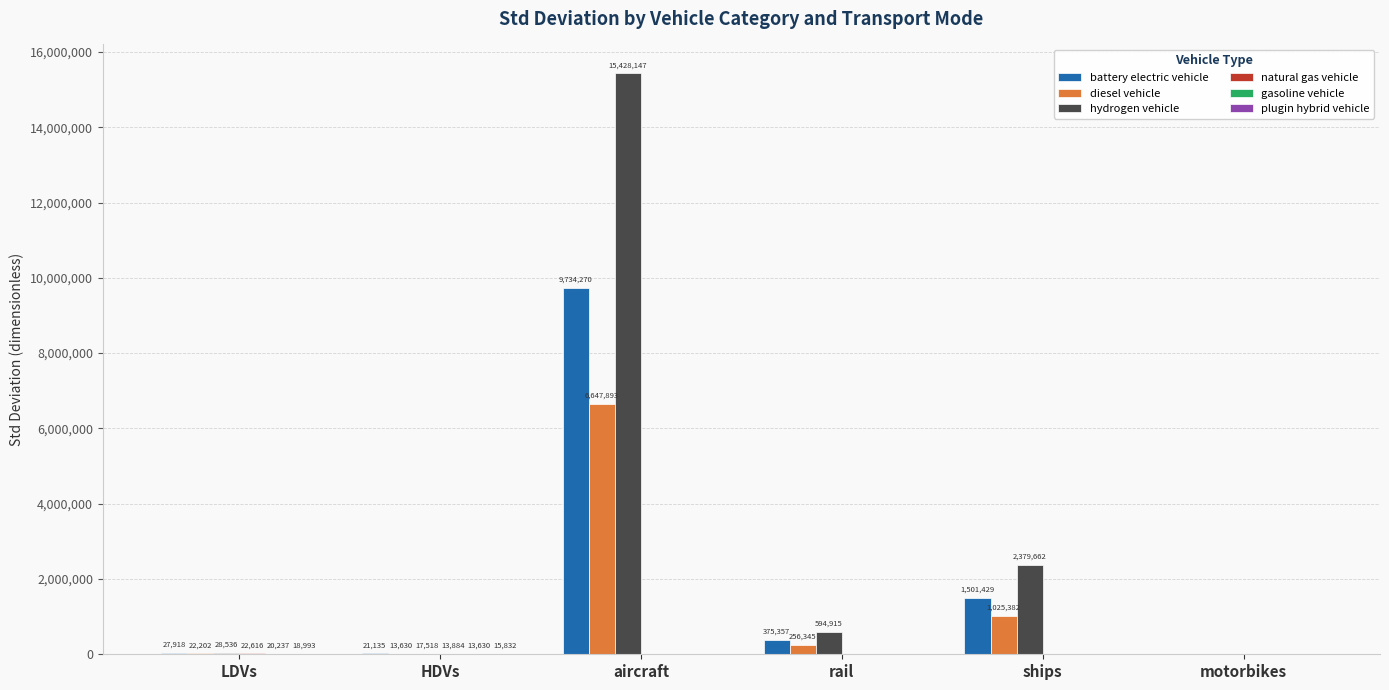

At which category is the sum across all series the highest?

aircraft